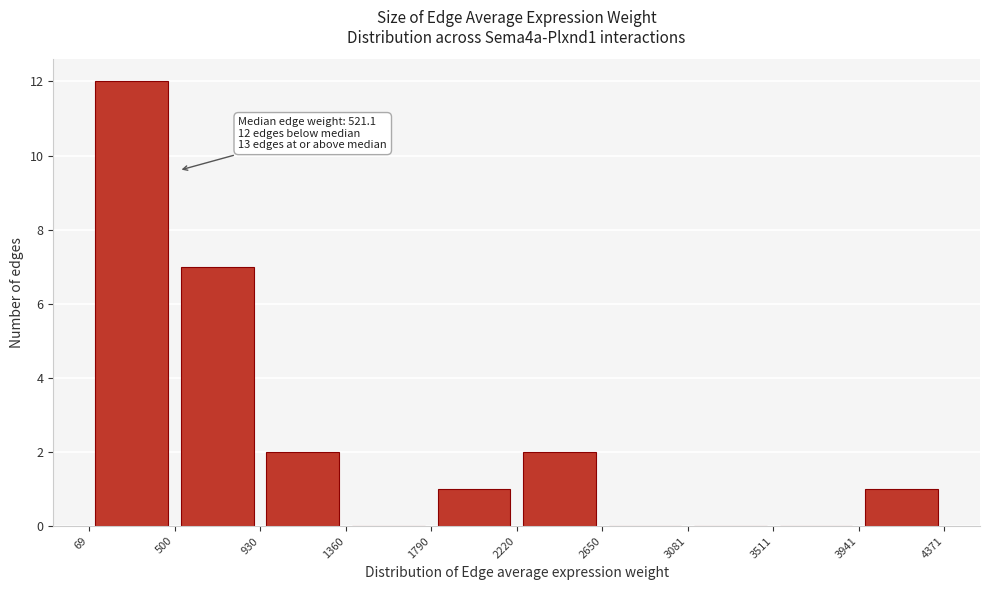

Over which range of the x-axis is the bar tallest?

69 to 500